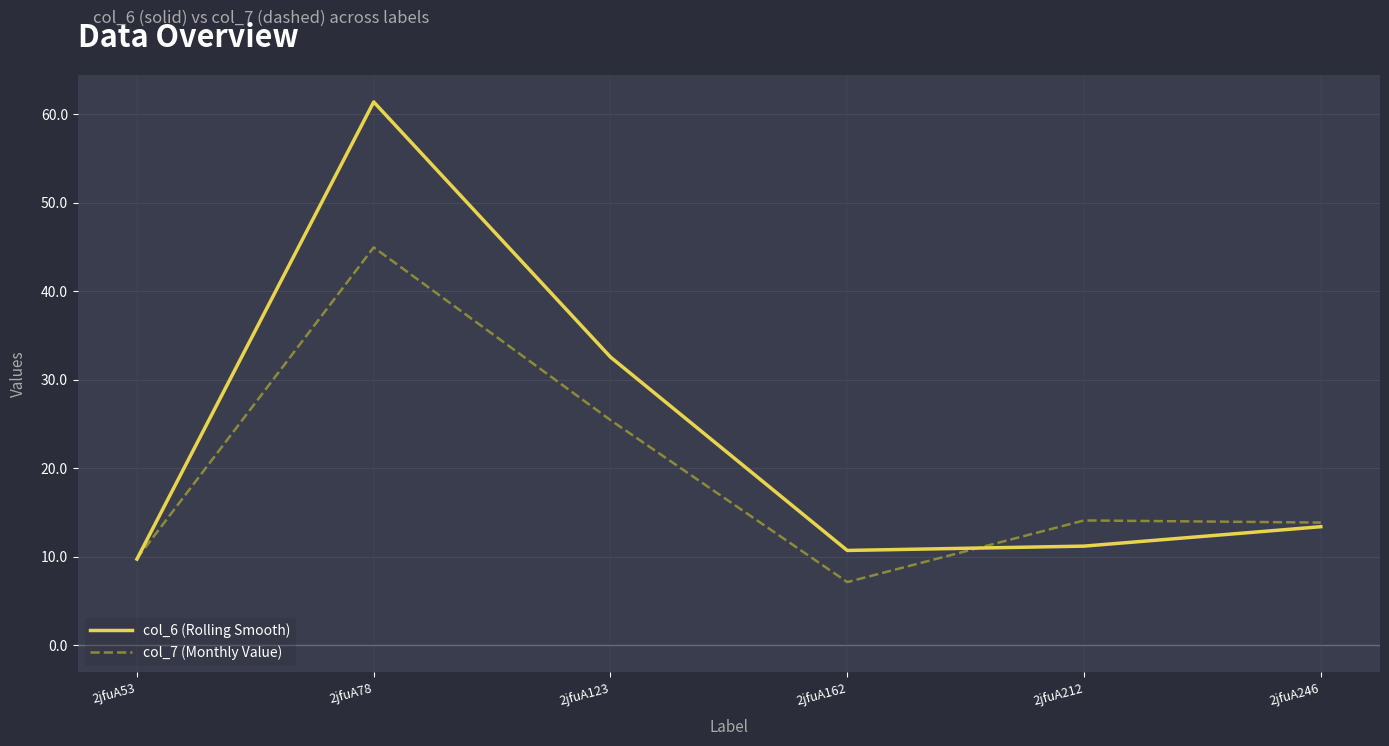

Read the col_7 (Monthly Value) value at 2jfuA212.

14.1